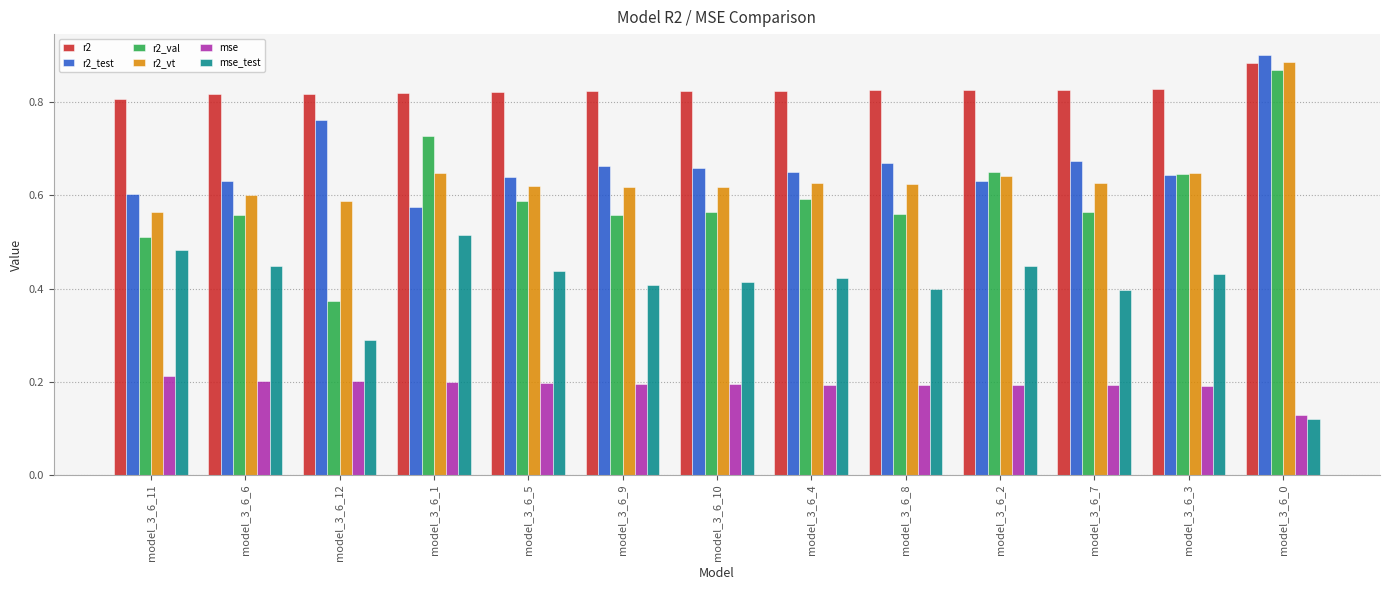

What are all the series names shown in the legend?

r2, r2_test, r2_val, r2_vt, mse, mse_test